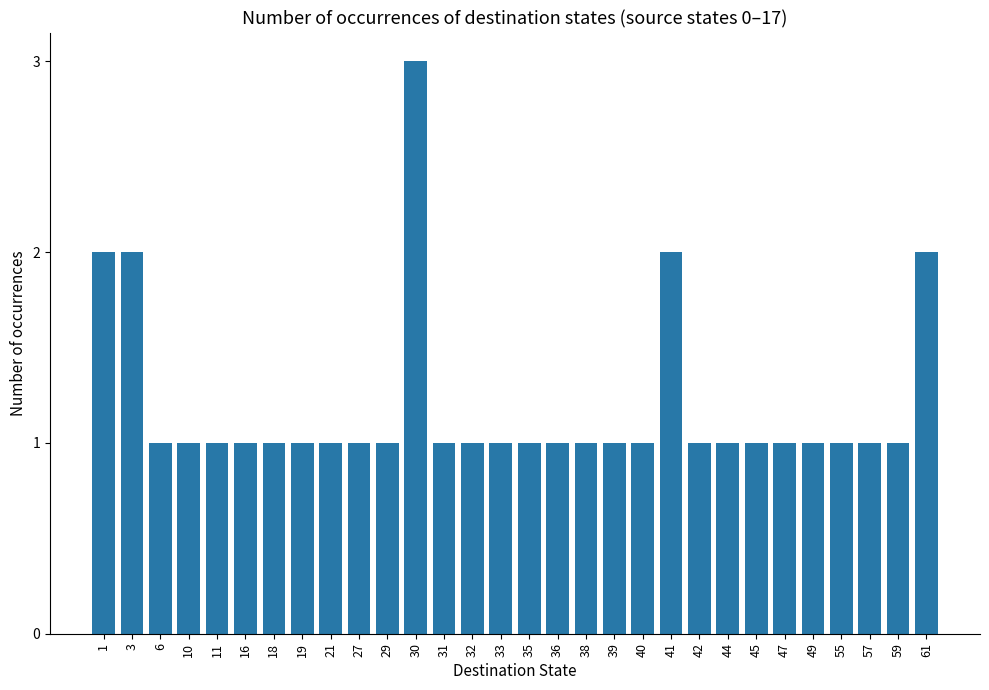

What is the greatest value displayed?

3